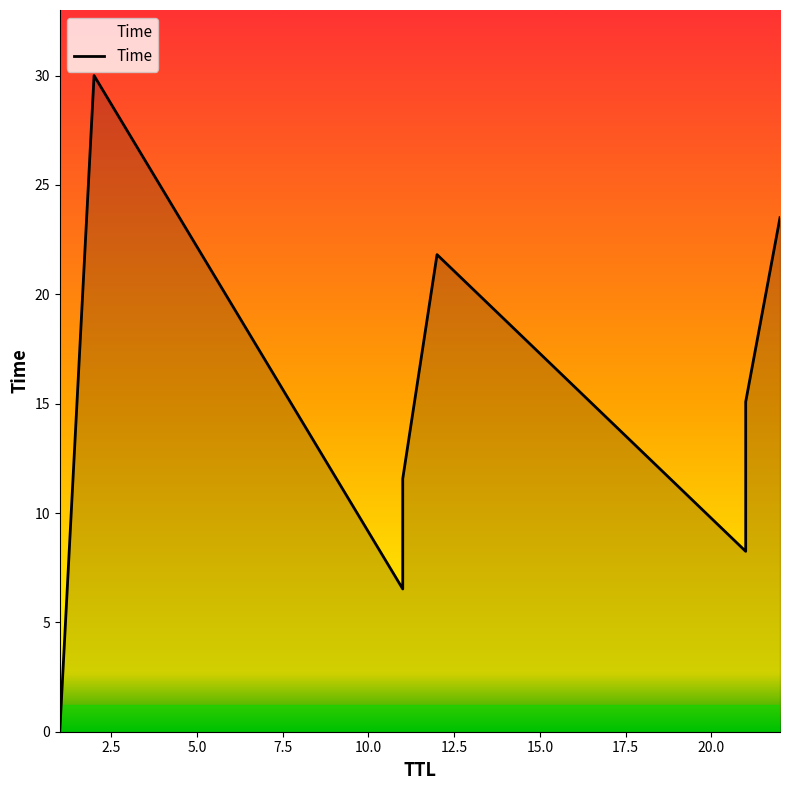

Which has a higher value, 10.0 or 17.5?

17.5